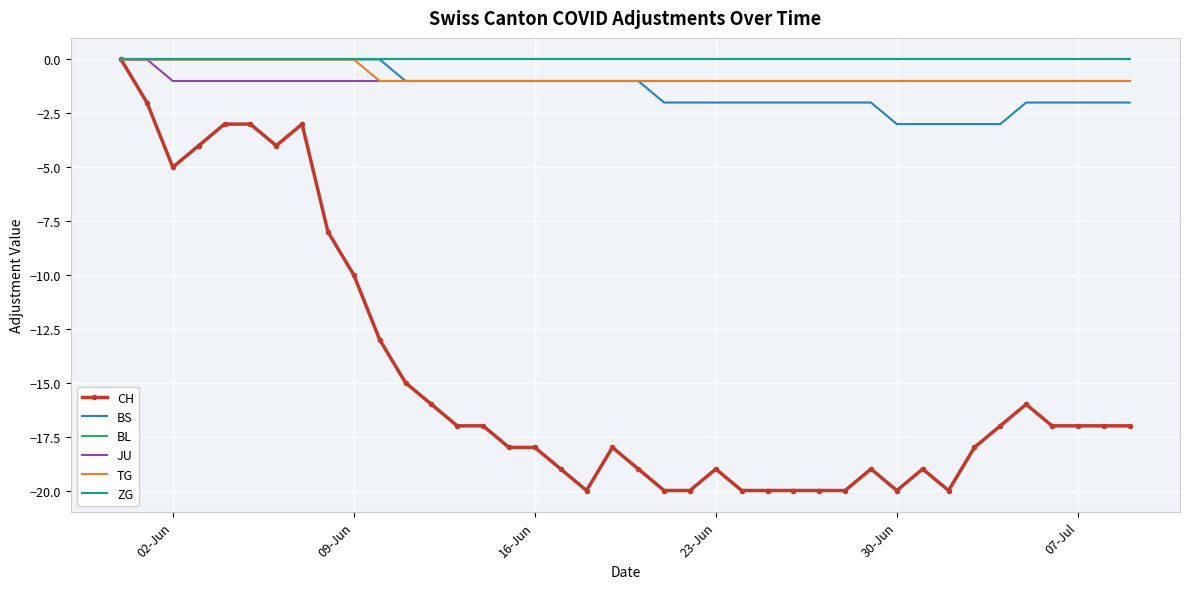

What are all the series names shown in the legend?

CH, BS, BL, JU, TG, ZG